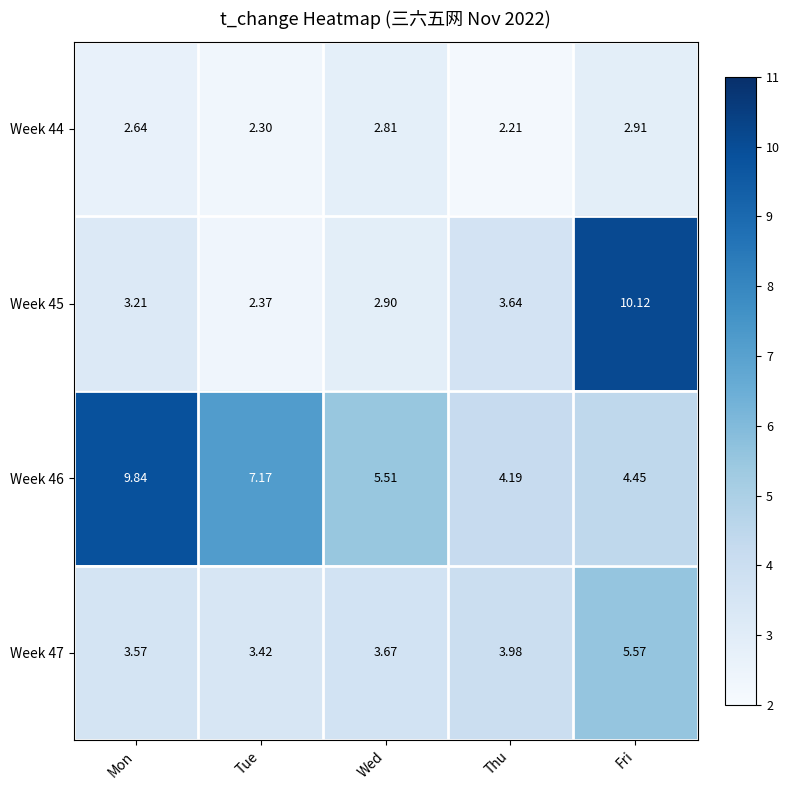

Where is Week 47 nearest to the value 4?

Thu